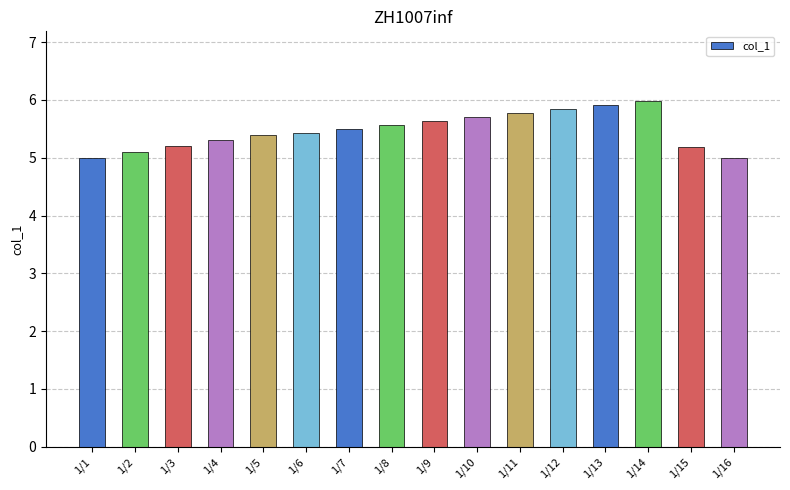

What is the difference between the second highest and minimum values?

0.9